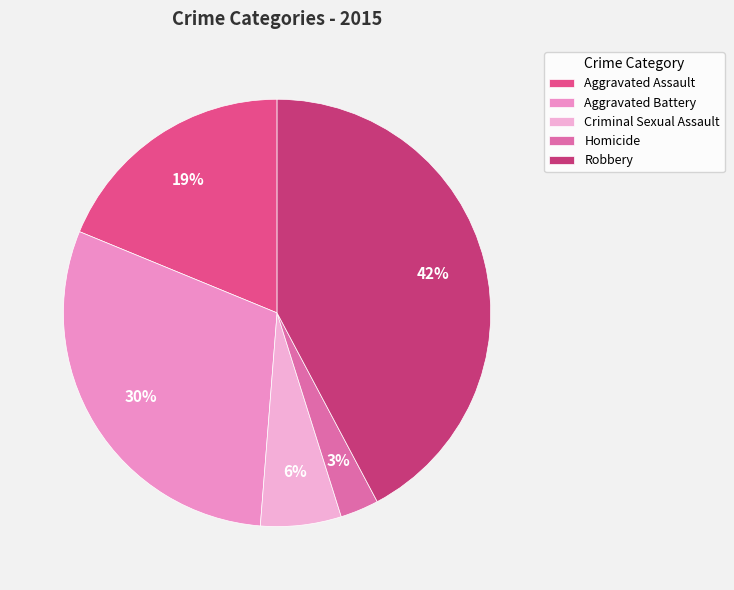

The Criminal Sexual Assault slice represents 6% of the pie. True or false?

True